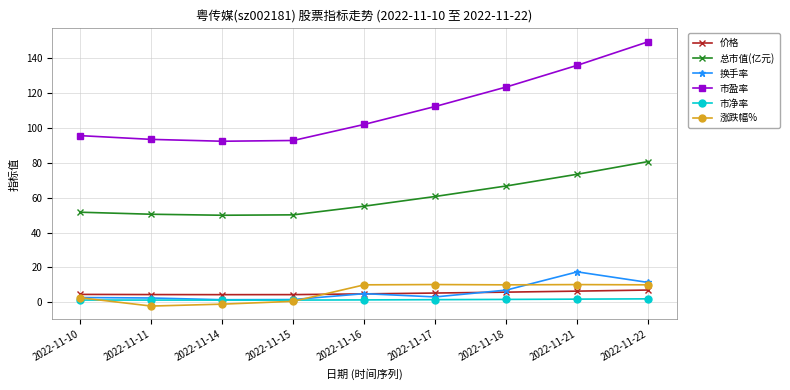

At which category is the sum across all series the highest?

2022-11-22